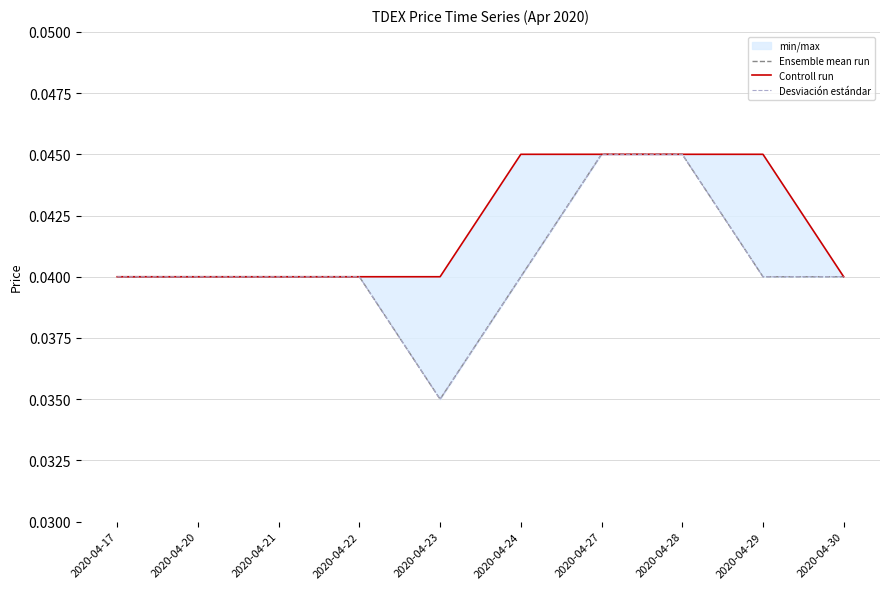

The Controll run series shows 0.0 at 2020-04-29. True or false?

True